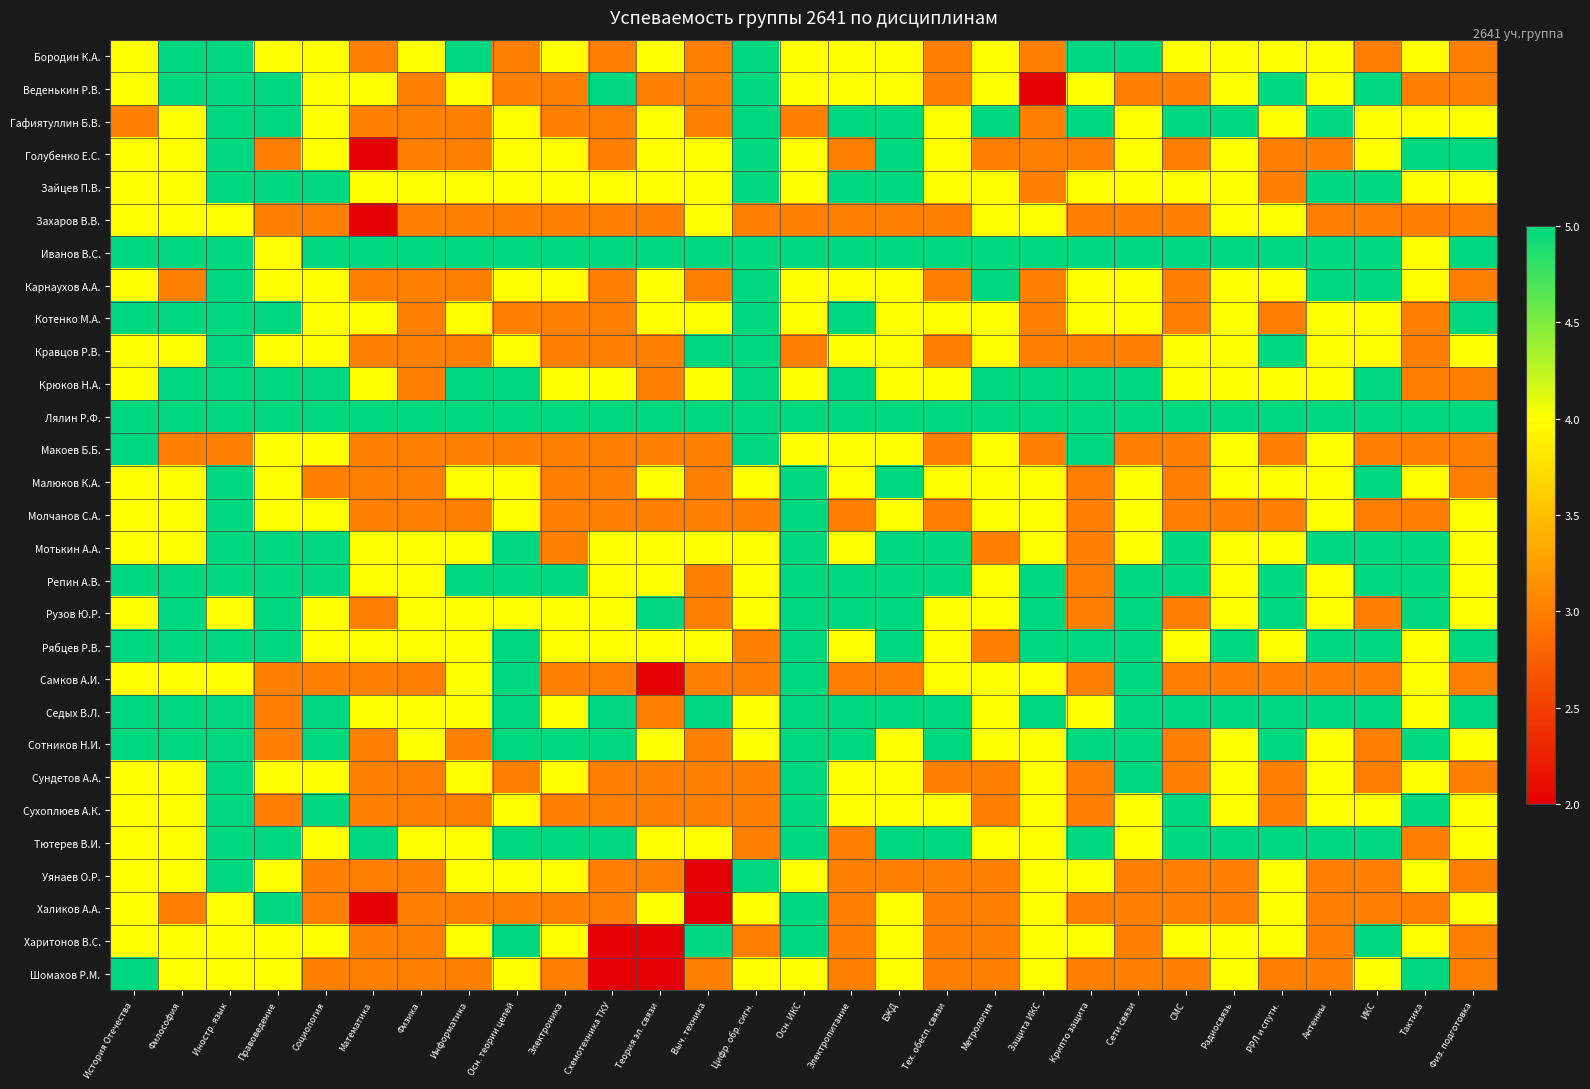

Reading left to right, what are all the values shown in this chart?

Бородин К.А.: История Отечества=4	Философия=5	Иностр. язык=5	Правоведение=4	Социология=4	Математика=3	Физика=4	Информатика=5	Осн. теории цепей=3	Электроника=4	Схемотехника ТКУ=3	Теория эл. связи=4	Выч. техника=3	Цифр. обр. сигн.=5	Осн. ИКС=4	Электропитание=4	БЖД=4	Тех. обесп. связи=3	Метрология=4	Защита ИКС=3	Крипто защита=5	Сети связи=5	СМС=4	Радиосвязь=4	РРЛ и спутн.=4	Антенны=4	ИКС=3	Тактика=4	Физ. подготовка=3
Веденькин Р.В.: История Отечества=4	Философия=5	Иностр. язык=5	Правоведение=5	Социология=4	Математика=4	Физика=3	Информатика=4	Осн. теории цепей=3	Электроника=3	Схемотехника ТКУ=5	Теория эл. связи=3	Выч. техника=3	Цифр. обр. сигн.=5	Осн. ИКС=4	Электропитание=4	БЖД=4	Тех. обесп. связи=3	Метрология=4	Защита ИКС=2	Крипто защита=4	Сети связи=3	СМС=3	Радиосвязь=4	РРЛ и спутн.=5	Антенны=4	ИКС=5	Тактика=3	Физ. подготовка=3
Гафиятуллин Б.В.: История Отечества=3	Философия=4	Иностр. язык=5	Правоведение=5	Социология=4	Математика=3	Физика=3	Информатика=3	Осн. теории цепей=4	Электроника=3	Схемотехника ТКУ=3	Теория эл. связи=4	Выч. техника=3	Цифр. обр. сигн.=5	Осн. ИКС=3	Электропитание=5	БЖД=5	Тех. обесп. связи=4	Метрология=5	Защита ИКС=3	Крипто защита=5	Сети связи=4	СМС=5	Радиосвязь=5	РРЛ и спутн.=4	Антенны=5	ИКС=4	Тактика=4	Физ. подготовка=4
Голубенко Е.С.: История Отечества=4	Философия=4	Иностр. язык=5	Правоведение=3	Социология=4	Математика=2	Физика=3	Информатика=3	Осн. теории цепей=4	Электроника=4	Схемотехника ТКУ=3	Теория эл. связи=4	Выч. техника=4	Цифр. обр. сигн.=5	Осн. ИКС=4	Электропитание=3	БЖД=5	Тех. обесп. связи=4	Метрология=3	Защита ИКС=3	Крипто защита=3	Сети связи=4	СМС=3	Радиосвязь=4	РРЛ и спутн.=3	Антенны=3	ИКС=4	Тактика=5	Физ. подготовка=5
Зайцев П.В.: История Отечества=4	Философия=4	Иностр. язык=5	Правоведение=5	Социология=5	Математика=4	Физика=4	Информатика=4	Осн. теории цепей=4	Электроника=4	Схемотехника ТКУ=4	Теория эл. связи=4	Выч. техника=4	Цифр. обр. сигн.=5	Осн. ИКС=4	Электропитание=5	БЖД=5	Тех. обесп. связи=4	Метрология=4	Защита ИКС=3	Крипто защита=4	Сети связи=4	СМС=4	Радиосвязь=4	РРЛ и спутн.=3	Антенны=5	ИКС=5	Тактика=4	Физ. подготовка=4
Захаров В.В.: История Отечества=4	Философия=4	Иностр. язык=4	Правоведение=3	Социология=3	Математика=2	Физика=3	Информатика=3	Осн. теории цепей=3	Электроника=3	Схемотехника ТКУ=3	Теория эл. связи=3	Выч. техника=4	Цифр. обр. сигн.=3	Осн. ИКС=3	Электропитание=3	БЖД=3	Тех. обесп. связи=3	Метрология=4	Защита ИКС=4	Крипто защита=3	Сети связи=3	СМС=3	Радиосвязь=4	РРЛ и спутн.=4	Антенны=3	ИКС=3	Тактика=3	Физ. подготовка=3
Иванов В.С.: История Отечества=5	Философия=5	Иностр. язык=5	Правоведение=4	Социология=5	Математика=5	Физика=5	Информатика=5	Осн. теории цепей=5	Электроника=5	Схемотехника ТКУ=5	Теория эл. связи=5	Выч. техника=5	Цифр. обр. сигн.=5	Осн. ИКС=5	Электропитание=5	БЖД=5	Тех. обесп. связи=5	Метрология=5	Защита ИКС=5	Крипто защита=5	Сети связи=5	СМС=5	Радиосвязь=5	РРЛ и спутн.=5	Антенны=5	ИКС=5	Тактика=4	Физ. подготовка=5
Карнаухов А.А.: История Отечества=4	Философия=3	Иностр. язык=5	Правоведение=4	Социология=4	Математика=3	Физика=3	Информатика=3	Осн. теории цепей=4	Электроника=4	Схемотехника ТКУ=3	Теория эл. связи=4	Выч. техника=3	Цифр. обр. сигн.=5	Осн. ИКС=4	Электропитание=4	БЖД=4	Тех. обесп. связи=3	Метрология=5	Защита ИКС=3	Крипто защита=4	Сети связи=4	СМС=3	Радиосвязь=4	РРЛ и спутн.=4	Антенны=5	ИКС=5	Тактика=4	Физ. подготовка=3
Котенко М.А.: История Отечества=5	Философия=5	Иностр. язык=5	Правоведение=5	Социология=4	Математика=4	Физика=3	Информатика=4	Осн. теории цепей=3	Электроника=3	Схемотехника ТКУ=3	Теория эл. связи=4	Выч. техника=4	Цифр. обр. сигн.=5	Осн. ИКС=4	Электропитание=5	БЖД=4	Тех. обесп. связи=4	Метрология=4	Защита ИКС=3	Крипто защита=4	Сети связи=4	СМС=3	Радиосвязь=4	РРЛ и спутн.=3	Антенны=4	ИКС=4	Тактика=3	Физ. подготовка=5
Кравцов Р.В.: История Отечества=4	Философия=4	Иностр. язык=5	Правоведение=4	Социология=4	Математика=3	Физика=3	Информатика=3	Осн. теории цепей=4	Электроника=3	Схемотехника ТКУ=3	Теория эл. связи=3	Выч. техника=5	Цифр. обр. сигн.=5	Осн. ИКС=3	Электропитание=4	БЖД=4	Тех. обесп. связи=3	Метрология=4	Защита ИКС=3	Крипто защита=3	Сети связи=3	СМС=4	Радиосвязь=4	РРЛ и спутн.=5	Антенны=4	ИКС=4	Тактика=3	Физ. подготовка=4
Крюков Н.А.: История Отечества=4	Философия=5	Иностр. язык=5	Правоведение=5	Социология=5	Математика=4	Физика=3	Информатика=5	Осн. теории цепей=5	Электроника=4	Схемотехника ТКУ=4	Теория эл. связи=3	Выч. техника=4	Цифр. обр. сигн.=5	Осн. ИКС=4	Электропитание=5	БЖД=4	Тех. обесп. связи=4	Метрология=5	Защита ИКС=5	Крипто защита=5	Сети связи=5	СМС=4	Радиосвязь=4	РРЛ и спутн.=4	Антенны=4	ИКС=5	Тактика=3	Физ. подготовка=3
Лялин Р.Ф.: История Отечества=5	Философия=5	Иностр. язык=5	Правоведение=5	Социология=5	Математика=5	Физика=5	Информатика=5	Осн. теории цепей=5	Электроника=5	Схемотехника ТКУ=5	Теория эл. связи=5	Выч. техника=5	Цифр. обр. сигн.=5	Осн. ИКС=5	Электропитание=5	БЖД=5	Тех. обесп. связи=5	Метрология=5	Защита ИКС=5	Крипто защита=5	Сети связи=5	СМС=5	Радиосвязь=5	РРЛ и спутн.=5	Антенны=5	ИКС=5	Тактика=5	Физ. подготовка=5
Макоев Б.Б.: История Отечества=5	Философия=3	Иностр. язык=3	Правоведение=4	Социология=4	Математика=3	Физика=3	Информатика=3	Осн. теории цепей=3	Электроника=3	Схемотехника ТКУ=3	Теория эл. связи=3	Выч. техника=3	Цифр. обр. сигн.=5	Осн. ИКС=4	Электропитание=4	БЖД=4	Тех. обесп. связи=3	Метрология=4	Защита ИКС=3	Крипто защита=5	Сети связи=3	СМС=3	Радиосвязь=4	РРЛ и спутн.=3	Антенны=4	ИКС=3	Тактика=3	Физ. подготовка=3
Малюков К.А.: История Отечества=4	Философия=4	Иностр. язык=5	Правоведение=4	Социология=3	Математика=3	Физика=3	Информатика=4	Осн. теории цепей=4	Электроника=3	Схемотехника ТКУ=3	Теория эл. связи=4	Выч. техника=3	Цифр. обр. сигн.=4	Осн. ИКС=5	Электропитание=4	БЖД=5	Тех. обесп. связи=4	Метрология=4	Защита ИКС=4	Крипто защита=3	Сети связи=4	СМС=3	Радиосвязь=4	РРЛ и спутн.=4	Антенны=4	ИКС=5	Тактика=4	Физ. подготовка=3
Молчанов С.А.: История Отечества=4	Философия=4	Иностр. язык=5	Правоведение=4	Социология=4	Математика=3	Физика=3	Информатика=3	Осн. теории цепей=4	Электроника=3	Схемотехника ТКУ=3	Теория эл. связи=3	Выч. техника=3	Цифр. обр. сигн.=3	Осн. ИКС=5	Электропитание=3	БЖД=4	Тех. обесп. связи=3	Метрология=4	Защита ИКС=4	Крипто защита=3	Сети связи=4	СМС=3	Радиосвязь=3	РРЛ и спутн.=3	Антенны=4	ИКС=3	Тактика=3	Физ. подготовка=4
Мотькин А.А.: История Отечества=4	Философия=4	Иностр. язык=5	Правоведение=5	Социология=5	Математика=4	Физика=4	Информатика=4	Осн. теории цепей=5	Электроника=3	Схемотехника ТКУ=4	Теория эл. связи=4	Выч. техника=4	Цифр. обр. сигн.=4	Осн. ИКС=5	Электропитание=4	БЖД=5	Тех. обесп. связи=5	Метрология=3	Защита ИКС=4	Крипто защита=3	Сети связи=4	СМС=5	Радиосвязь=4	РРЛ и спутн.=4	Антенны=5	ИКС=5	Тактика=5	Физ. подготовка=4
Репин А.В.: История Отечества=5	Философия=5	Иностр. язык=5	Правоведение=5	Социология=5	Математика=4	Физика=4	Информатика=5	Осн. теории цепей=5	Электроника=5	Схемотехника ТКУ=4	Теория эл. связи=4	Выч. техника=3	Цифр. обр. сигн.=4	Осн. ИКС=5	Электропитание=5	БЖД=5	Тех. обесп. связи=5	Метрология=4	Защита ИКС=5	Крипто защита=3	Сети связи=5	СМС=5	Радиосвязь=4	РРЛ и спутн.=5	Антенны=4	ИКС=5	Тактика=5	Физ. подготовка=4
Рузов Ю.Р.: История Отечества=4	Философия=5	Иностр. язык=4	Правоведение=5	Социология=4	Математика=3	Физика=4	Информатика=4	Осн. теории цепей=4	Электроника=4	Схемотехника ТКУ=4	Теория эл. связи=5	Выч. техника=3	Цифр. обр. сигн.=4	Осн. ИКС=5	Электропитание=5	БЖД=5	Тех. обесп. связи=4	Метрология=4	Защита ИКС=5	Крипто защита=3	Сети связи=5	СМС=3	Радиосвязь=4	РРЛ и спутн.=5	Антенны=4	ИКС=3	Тактика=5	Физ. подготовка=4
Рябцев Р.В.: История Отечества=5	Философия=5	Иностр. язык=5	Правоведение=5	Социология=4	Математика=4	Физика=4	Информатика=4	Осн. теории цепей=5	Электроника=4	Схемотехника ТКУ=4	Теория эл. связи=4	Выч. техника=4	Цифр. обр. сигн.=3	Осн. ИКС=5	Электропитание=4	БЖД=5	Тех. обесп. связи=4	Метрология=3	Защита ИКС=5	Крипто защита=5	Сети связи=5	СМС=4	Радиосвязь=5	РРЛ и спутн.=4	Антенны=5	ИКС=5	Тактика=4	Физ. подготовка=5
Самков А.И.: История Отечества=4	Философия=4	Иностр. язык=4	Правоведение=3	Социология=3	Математика=3	Физика=3	Информатика=4	Осн. теории цепей=5	Электроника=3	Схемотехника ТКУ=3	Теория эл. связи=2	Выч. техника=3	Цифр. обр. сигн.=3	Осн. ИКС=5	Электропитание=3	БЖД=3	Тех. обесп. связи=4	Метрология=4	Защита ИКС=4	Крипто защита=3	Сети связи=5	СМС=3	Радиосвязь=3	РРЛ и спутн.=3	Антенны=3	ИКС=3	Тактика=4	Физ. подготовка=3
Седых В.Л.: История Отечества=5	Философия=5	Иностр. язык=5	Правоведение=3	Социология=5	Математика=4	Физика=4	Информатика=4	Осн. теории цепей=5	Электроника=4	Схемотехника ТКУ=5	Теория эл. связи=3	Выч. техника=5	Цифр. обр. сигн.=4	Осн. ИКС=5	Электропитание=5	БЖД=5	Тех. обесп. связи=5	Метрология=4	Защита ИКС=5	Крипто защита=4	Сети связи=5	СМС=5	Радиосвязь=5	РРЛ и спутн.=5	Антенны=5	ИКС=5	Тактика=4	Физ. подготовка=5
Сотников Н.И.: История Отечества=5	Философия=5	Иностр. язык=5	Правоведение=3	Социология=5	Математика=3	Физика=4	Информатика=3	Осн. теории цепей=5	Электроника=5	Схемотехника ТКУ=5	Теория эл. связи=4	Выч. техника=3	Цифр. обр. сигн.=4	Осн. ИКС=5	Электропитание=5	БЖД=4	Тех. обесп. связи=5	Метрология=4	Защита ИКС=4	Крипто защита=5	Сети связи=5	СМС=3	Радиосвязь=4	РРЛ и спутн.=5	Антенны=4	ИКС=3	Тактика=5	Физ. подготовка=4
Сундетов А.А.: История Отечества=4	Философия=4	Иностр. язык=5	Правоведение=4	Социология=4	Математика=3	Физика=3	Информатика=4	Осн. теории цепей=3	Электроника=4	Схемотехника ТКУ=3	Теория эл. связи=3	Выч. техника=3	Цифр. обр. сигн.=3	Осн. ИКС=5	Электропитание=4	БЖД=4	Тех. обесп. связи=3	Метрология=3	Защита ИКС=4	Крипто защита=3	Сети связи=5	СМС=3	Радиосвязь=4	РРЛ и спутн.=3	Антенны=4	ИКС=3	Тактика=4	Физ. подготовка=3
Сухоплюев А.К.: История Отечества=4	Философия=4	Иностр. язык=5	Правоведение=3	Социология=5	Математика=3	Физика=3	Информатика=3	Осн. теории цепей=4	Электроника=3	Схемотехника ТКУ=3	Теория эл. связи=3	Выч. техника=3	Цифр. обр. сигн.=3	Осн. ИКС=5	Электропитание=4	БЖД=4	Тех. обесп. связи=4	Метрология=3	Защита ИКС=4	Крипто защита=3	Сети связи=4	СМС=5	Радиосвязь=4	РРЛ и спутн.=3	Антенны=4	ИКС=4	Тактика=5	Физ. подготовка=4
Тютерев В.И.: История Отечества=4	Философия=4	Иностр. язык=5	Правоведение=5	Социология=4	Математика=5	Физика=4	Информатика=4	Осн. теории цепей=5	Электроника=5	Схемотехника ТКУ=5	Теория эл. связи=4	Выч. техника=4	Цифр. обр. сигн.=3	Осн. ИКС=5	Электропитание=3	БЖД=5	Тех. обесп. связи=5	Метрология=4	Защита ИКС=4	Крипто защита=5	Сети связи=4	СМС=5	Радиосвязь=5	РРЛ и спутн.=5	Антенны=5	ИКС=5	Тактика=3	Физ. подготовка=4
Уянаев О.Р.: История Отечества=4	Философия=4	Иностр. язык=5	Правоведение=4	Социология=3	Математика=3	Физика=3	Информатика=4	Осн. теории цепей=4	Электроника=4	Схемотехника ТКУ=3	Теория эл. связи=3	Выч. техника=2	Цифр. обр. сигн.=5	Осн. ИКС=4	Электропитание=3	БЖД=3	Тех. обесп. связи=3	Метрология=3	Защита ИКС=4	Крипто защита=4	Сети связи=3	СМС=3	Радиосвязь=3	РРЛ и спутн.=4	Антенны=3	ИКС=3	Тактика=4	Физ. подготовка=3
Халиков А.А.: История Отечества=4	Философия=3	Иностр. язык=4	Правоведение=5	Социология=3	Математика=2	Физика=3	Информатика=3	Осн. теории цепей=3	Электроника=3	Схемотехника ТКУ=3	Теория эл. связи=4	Выч. техника=2	Цифр. обр. сигн.=4	Осн. ИКС=5	Электропитание=3	БЖД=4	Тех. обесп. связи=3	Метрология=3	Защита ИКС=4	Крипто защита=3	Сети связи=3	СМС=3	Радиосвязь=3	РРЛ и спутн.=4	Антенны=3	ИКС=3	Тактика=3	Физ. подготовка=4
Харитонов В.С.: История Отечества=4	Философия=4	Иностр. язык=4	Правоведение=4	Социология=4	Математика=3	Физика=3	Информатика=4	Осн. теории цепей=5	Электроника=4	Схемотехника ТКУ=2	Теория эл. связи=2	Выч. техника=5	Цифр. обр. сигн.=3	Осн. ИКС=5	Электропитание=3	БЖД=4	Тех. обесп. связи=3	Метрология=3	Защита ИКС=4	Крипто защита=4	Сети связи=3	СМС=4	Радиосвязь=4	РРЛ и спутн.=4	Антенны=3	ИКС=5	Тактика=4	Физ. подготовка=3
Шомахов Р.М.: История Отечества=5	Философия=4	Иностр. язык=4	Правоведение=4	Социология=3	Математика=3	Физика=3	Информатика=3	Осн. теории цепей=4	Электроника=3	Схемотехника ТКУ=2	Теория эл. связи=2	Выч. техника=3	Цифр. обр. сигн.=4	Осн. ИКС=4	Электропитание=3	БЖД=4	Тех. обесп. связи=3	Метрология=3	Защита ИКС=4	Крипто защита=3	Сети связи=3	СМС=3	Радиосвязь=4	РРЛ и спутн.=3	Антенны=3	ИКС=4	Тактика=5	Физ. подготовка=3